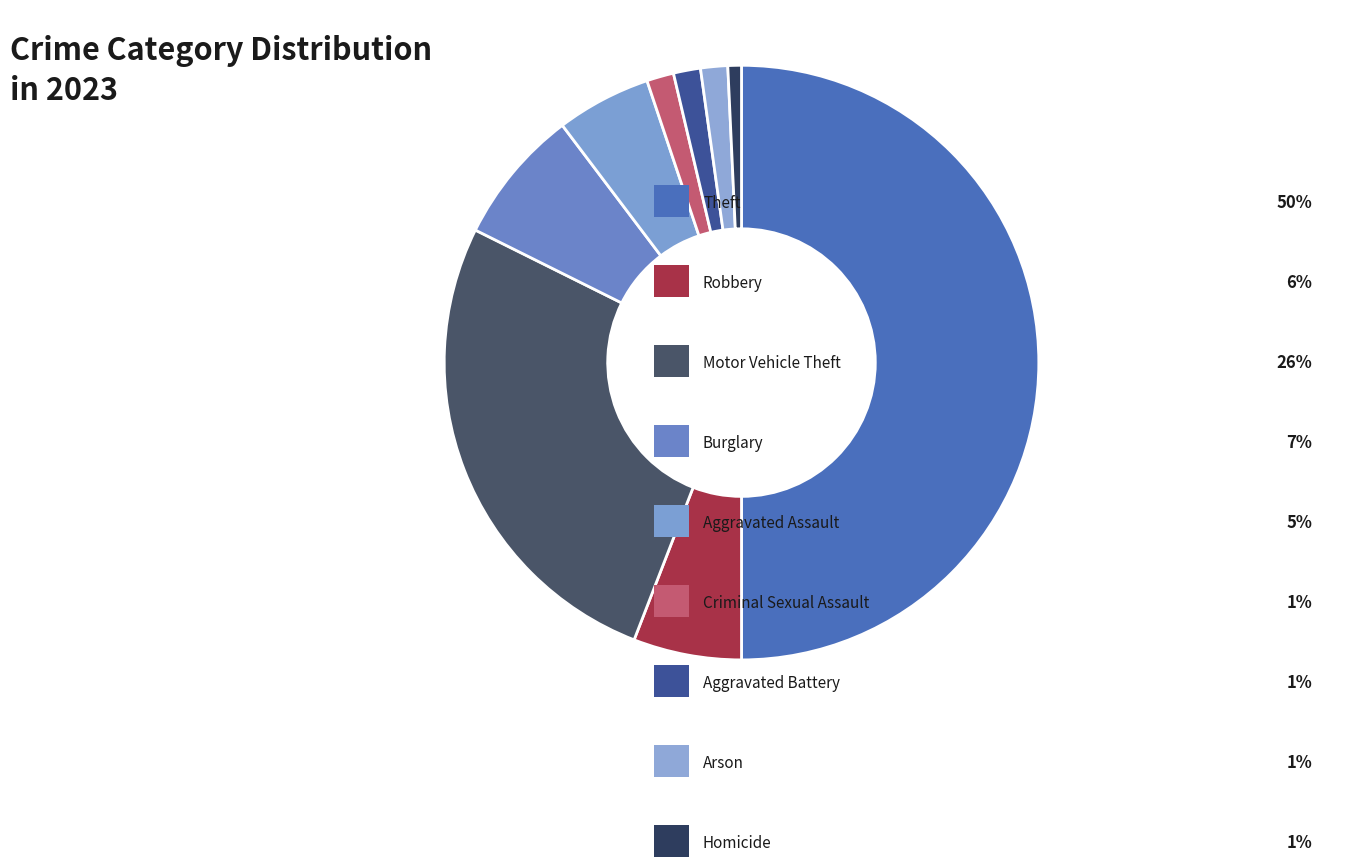

Is there any slice that represents more than half of the pie?

No